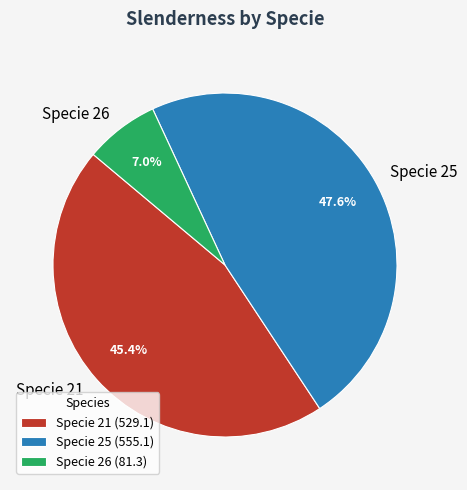

How many segments does this pie chart have?

3